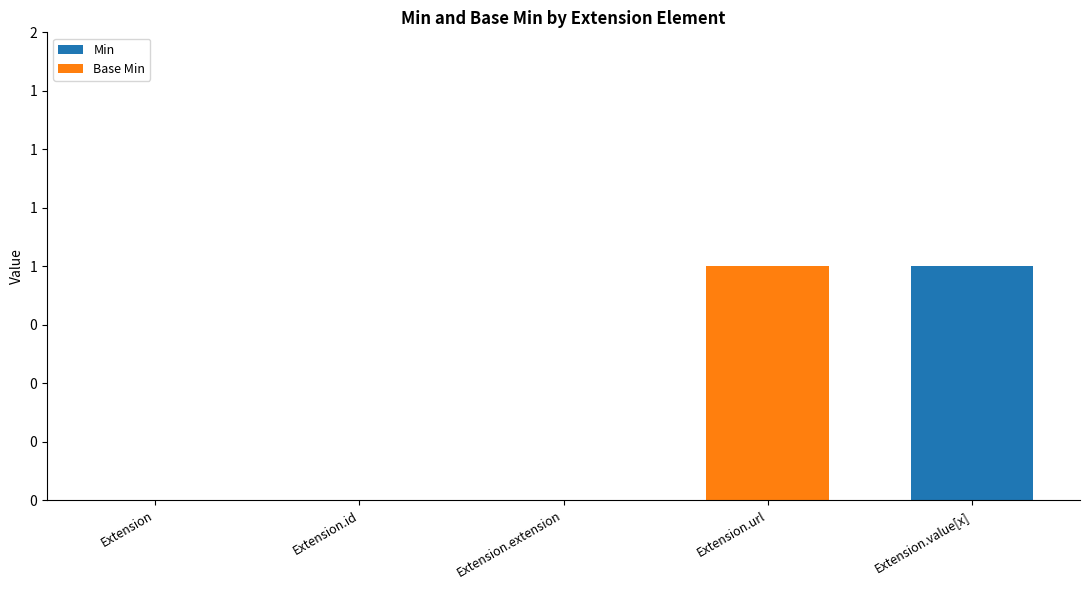

What is the difference between the maximum and minimum values in the Base Min series?

1